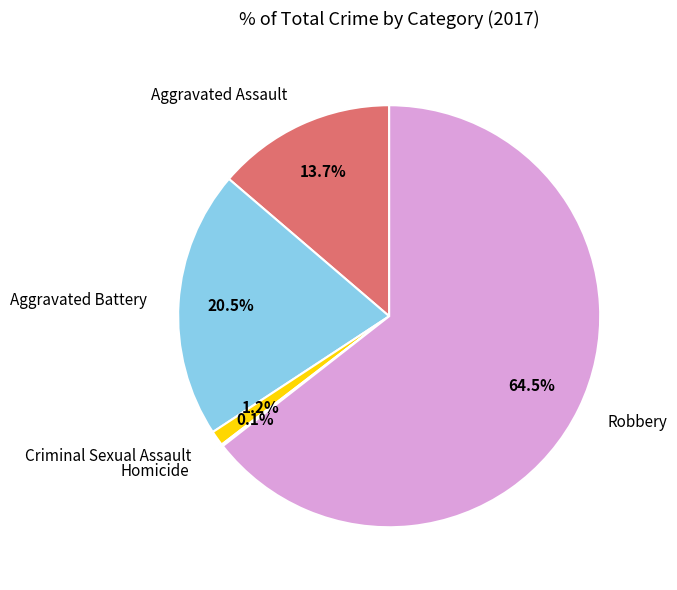

To the nearest percent, what is the average slice percentage?

20%